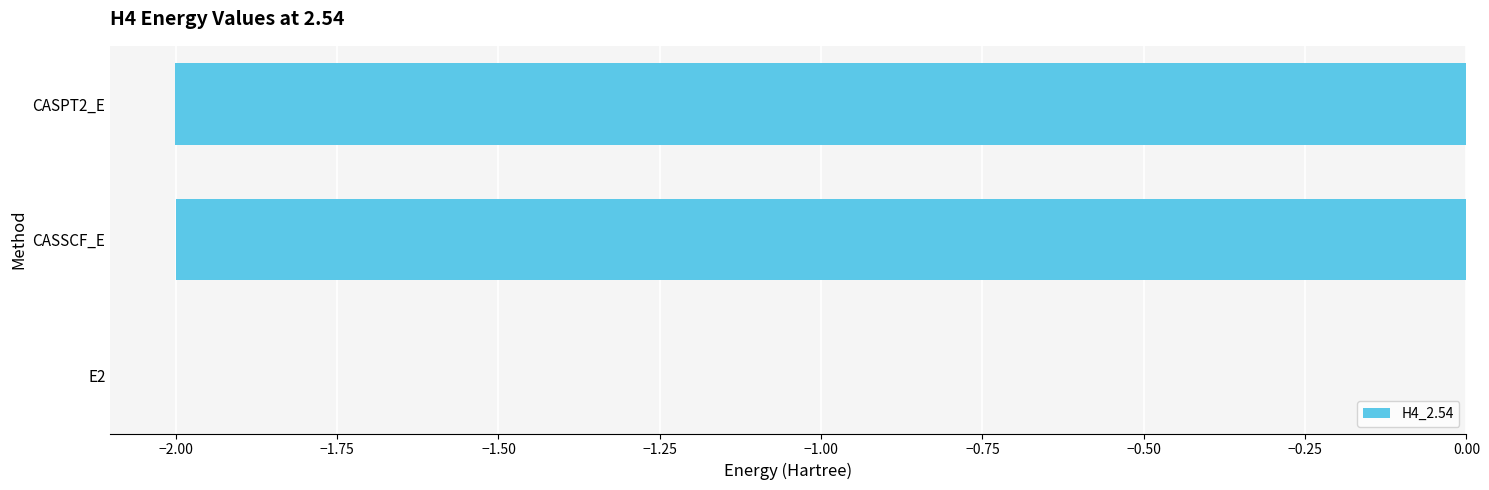

What is the sum of all values?

-4.0